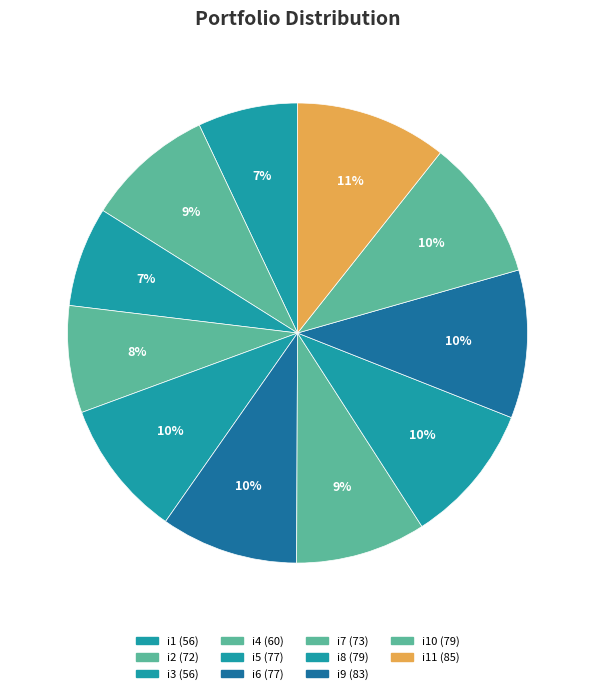

How many segments does this pie chart have?

11